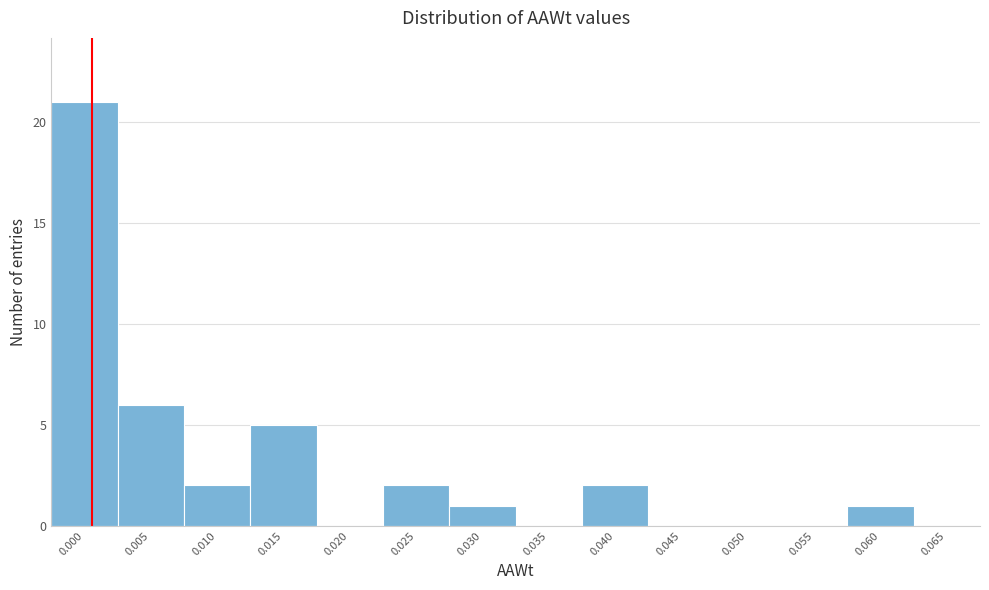

Reading left to right, list all the values displayed in this chart.

0.000=21	0.005=6	0.010=2	0.015=5	0.020=0	0.025=2	0.030=1	0.035=0	0.040=2	0.045=0	0.050=0	0.055=0	0.060=1	0.065=0